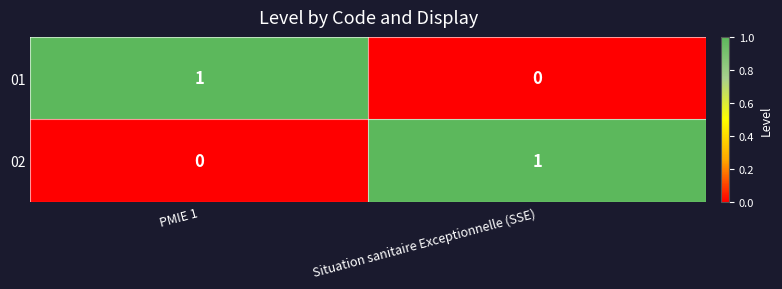

The value of 02 at Situation sanitaire Exceptionnelle (SSE) is 2. True or false?

False